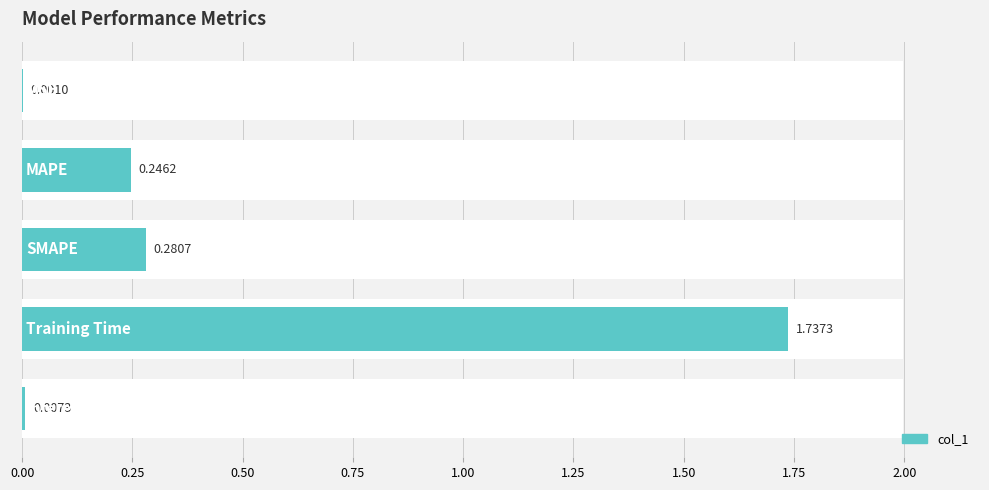

Are the bars grouped side by side (vs. stacked)?

No